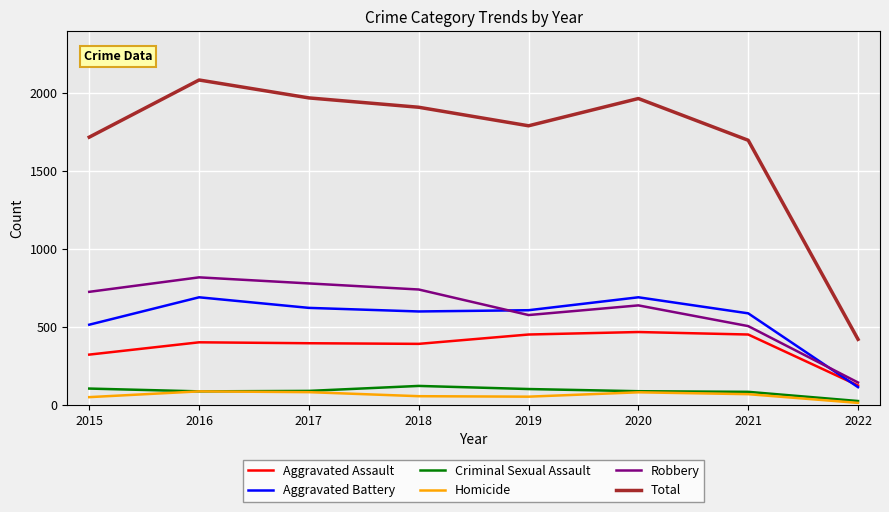

The Aggravated Assault series shows 225 at 2016. True or false?

False